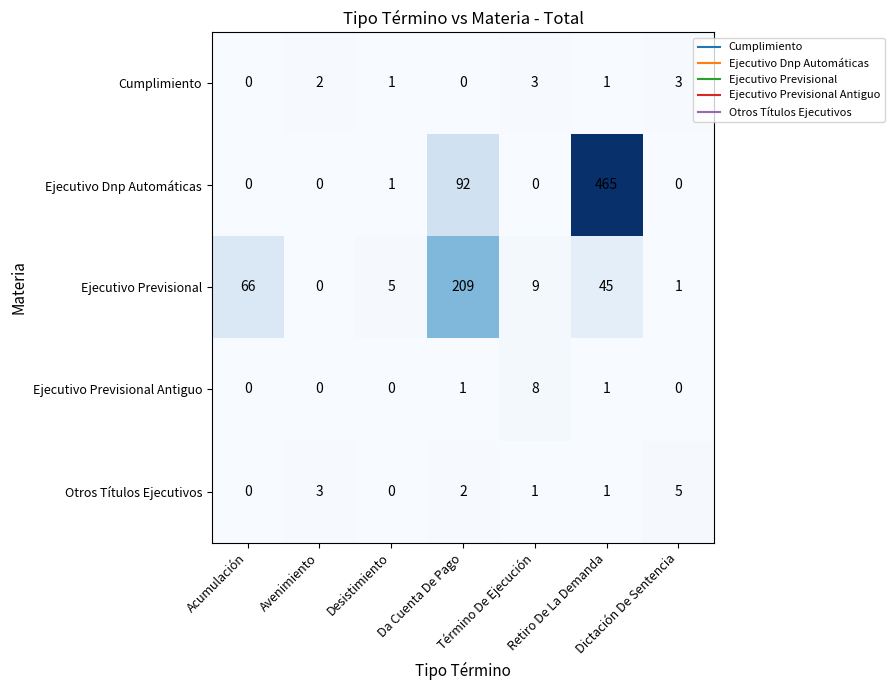

What is the maximum value for Ejecutivo Previsional?

209